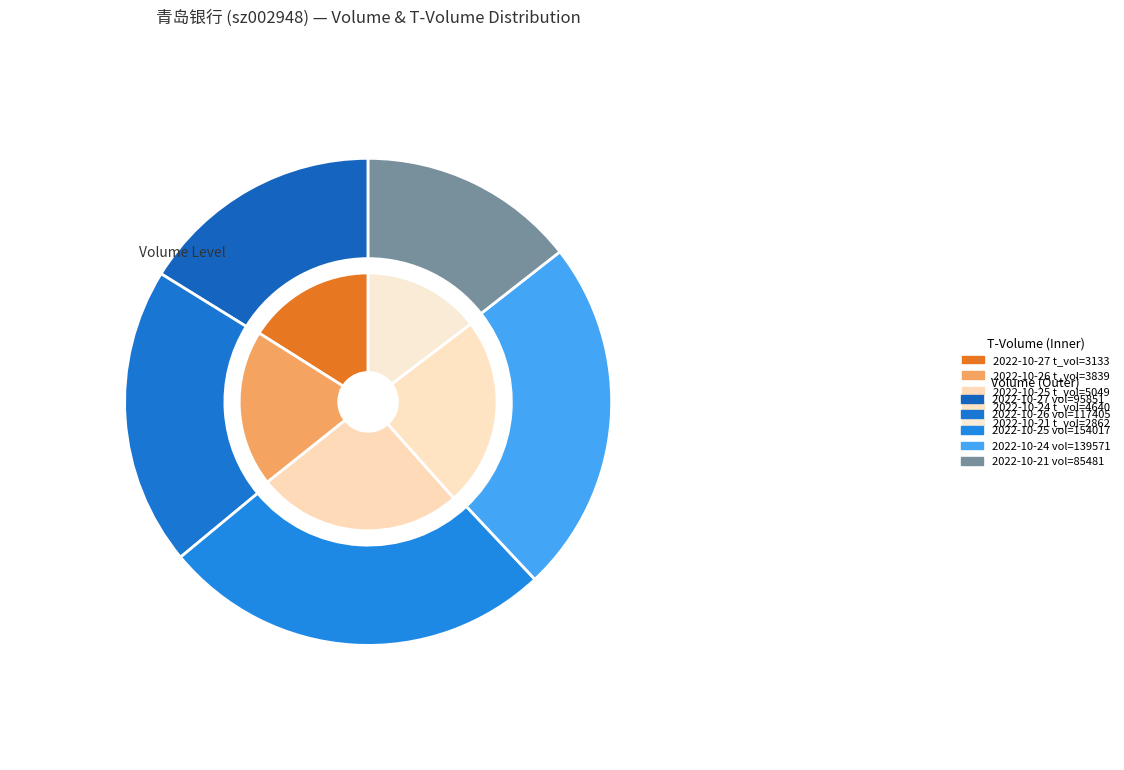

Between 139571 and 85481, which is larger?

139571